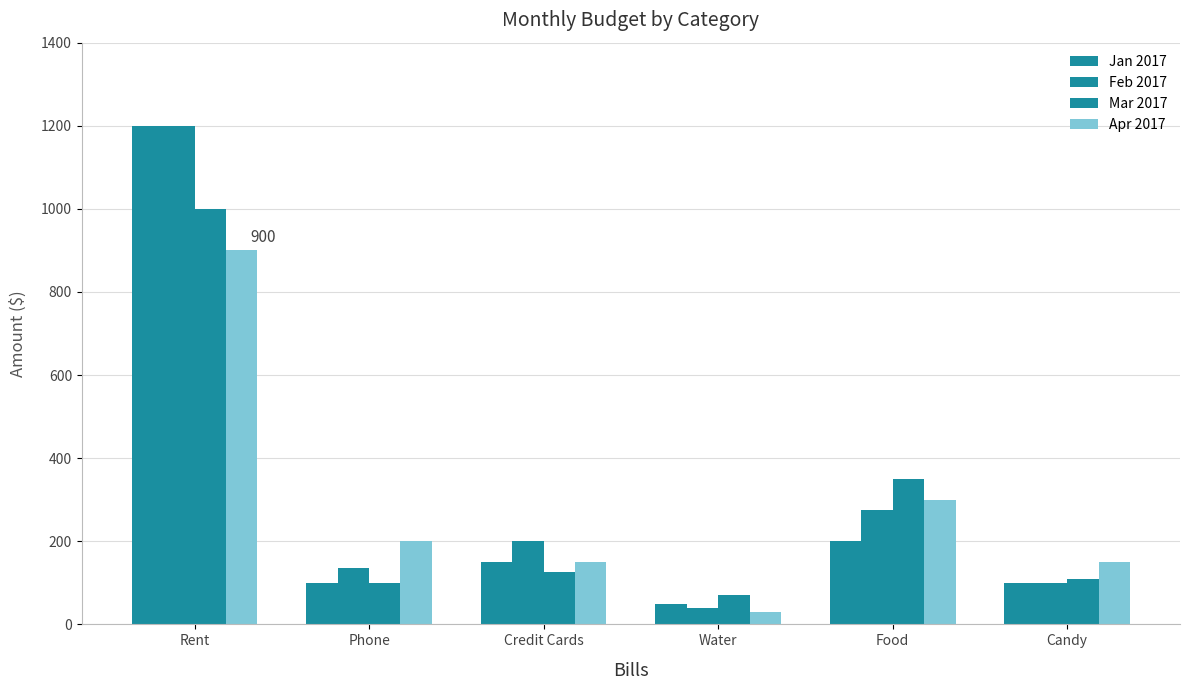

Does the chart contain stacked bars?

No